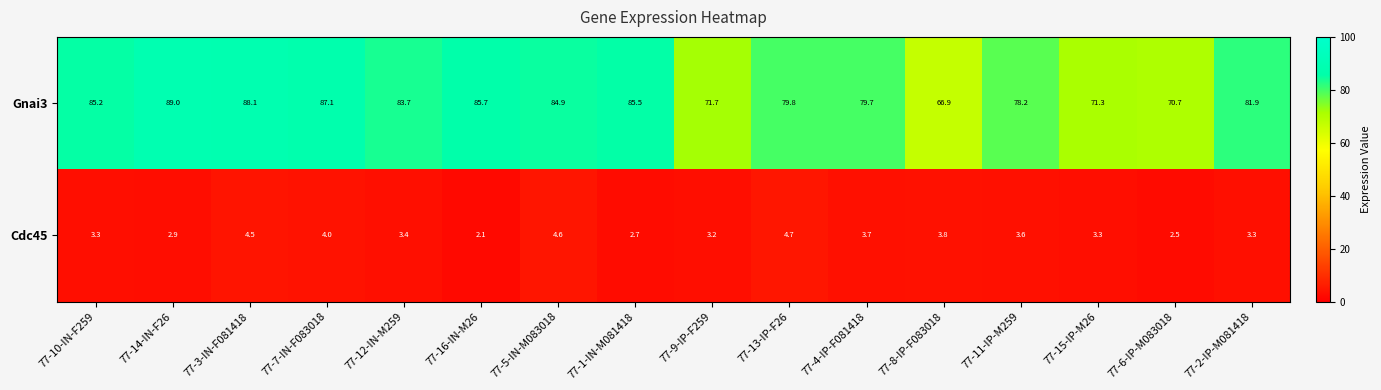

How many categories are shown in the chart?

16